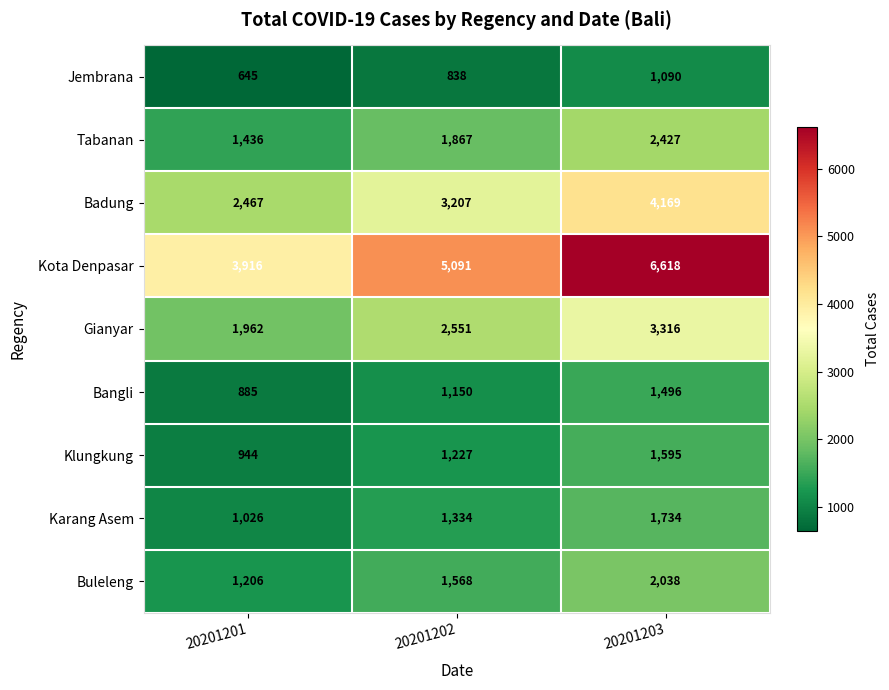

Which series has the largest total across all categories?

Kota Denpasar